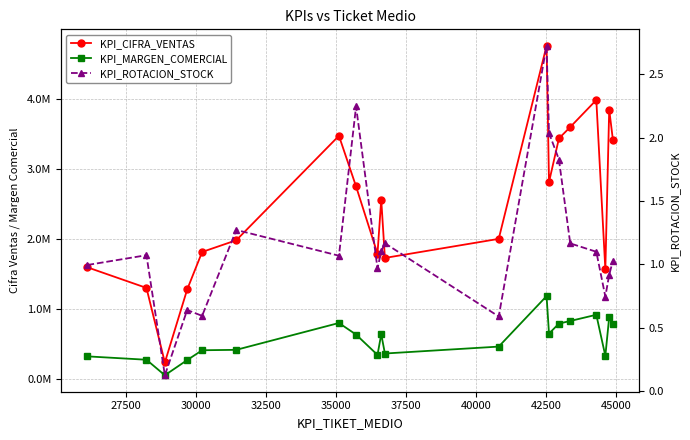

Is the value of KPI_MARGEN_COMERCIAL at 45000 greater than the value of KPI_ROTACION_STOCK at 18?

Yes